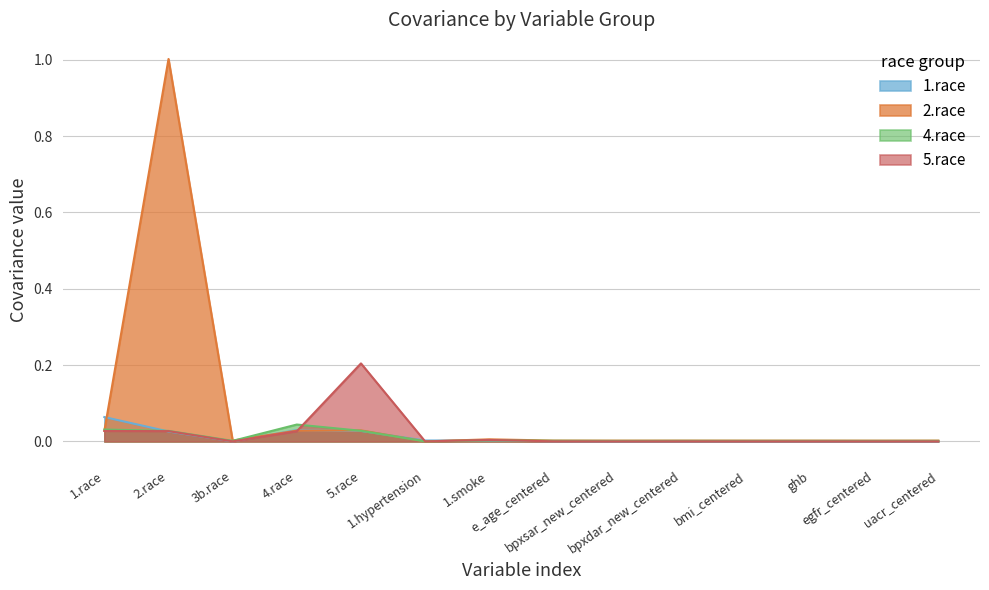

At which label is 5.race closest to 0?

bpxsar_new_centered